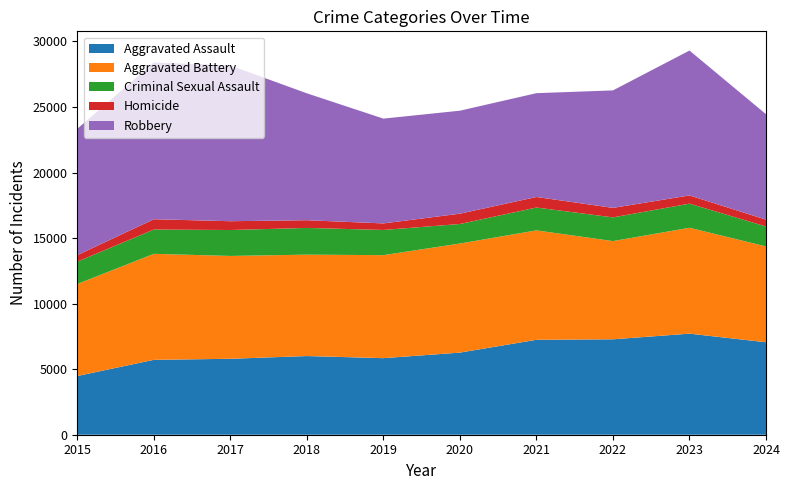

Reading left to right, extract all data points from this chart.

Aggravated Assault: 2015=4480	2016=5713	2017=5793	2018=6002	2019=5841	2020=6265	2021=7242	2022=7280	2023=7710	2024=7053
Aggravated Battery: 2015=7019	2016=8086	2017=7845	2018=7735	2019=7858	2020=8321	2021=8347	2022=7491	2023=8078	2024=7311
Criminal Sexual Assault: 2015=1705	2016=1854	2017=1979	2018=2039	2019=1922	2020=1491	2021=1743	2022=1809	2023=1841	2024=1522
Homicide: 2015=496	2016=786	2017=672	2018=588	2019=499	2020=787	2021=804	2022=725	2023=626	2024=521
Robbery: 2015=9638	2016=11960	2017=11880	2018=9681	2019=7995	2020=7855	2021=7920	2022=8963	2023=11053	2024=8045